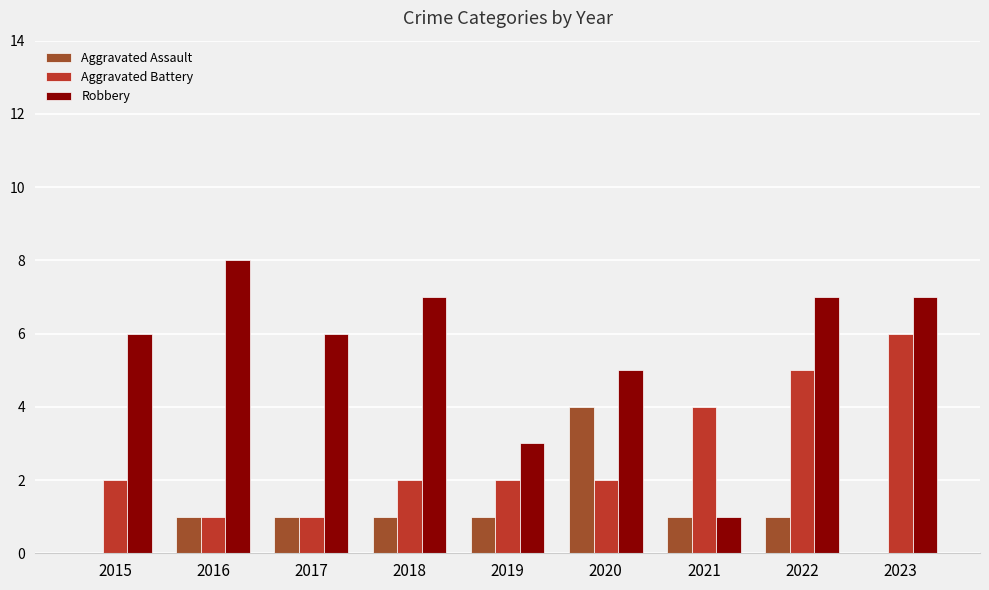

Between 2018 and 2021, which series saw the biggest shift?

Robbery